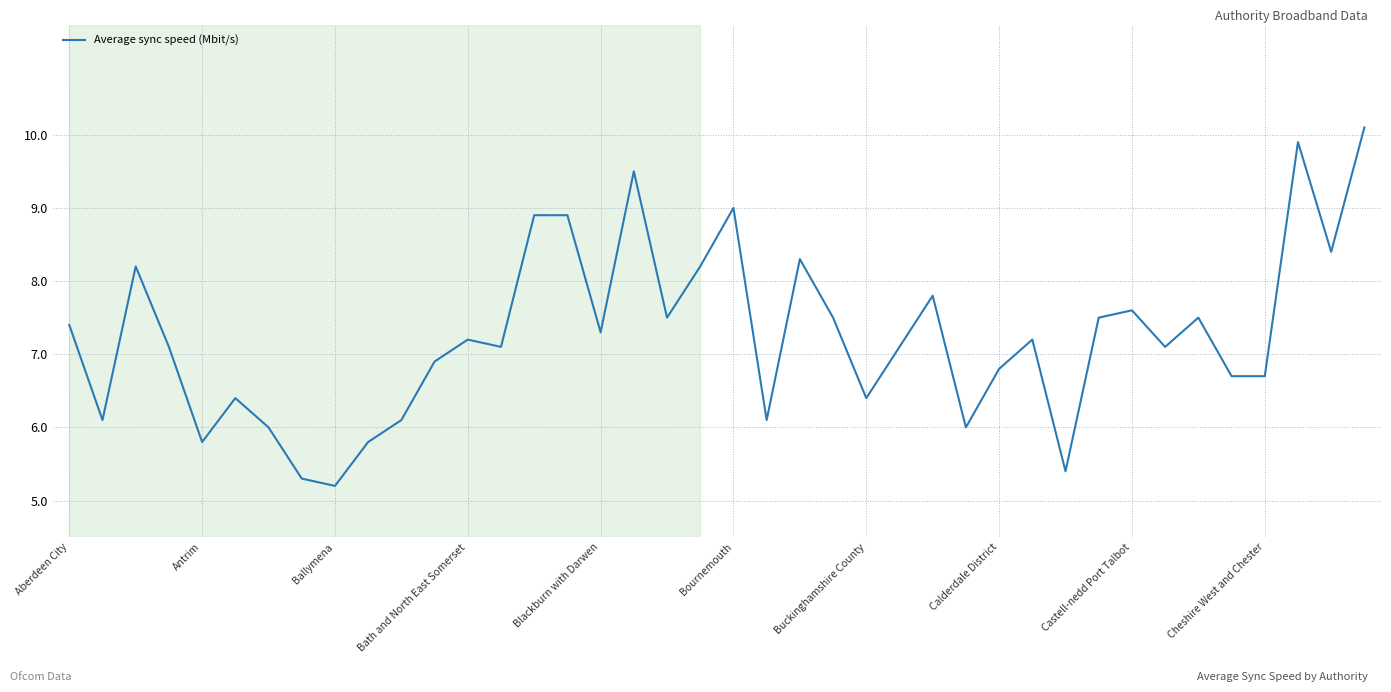

What is the difference between the maximum and minimum values?

4.9